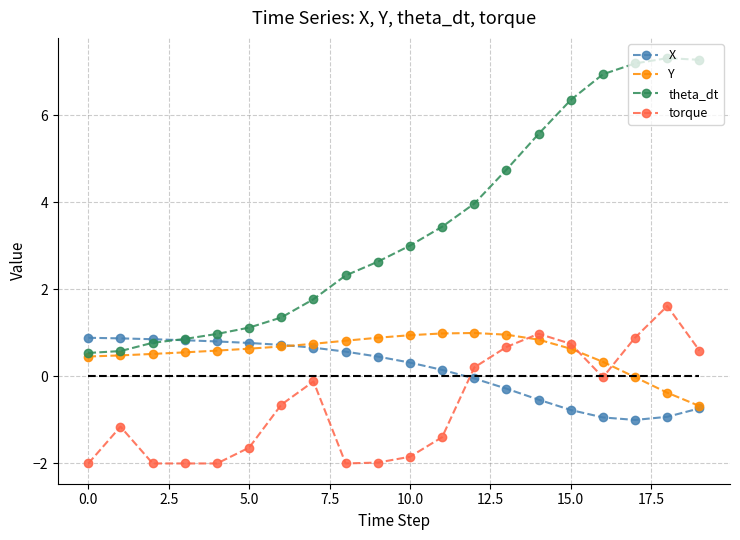

Which series has the largest total across all categories?

theta_dt